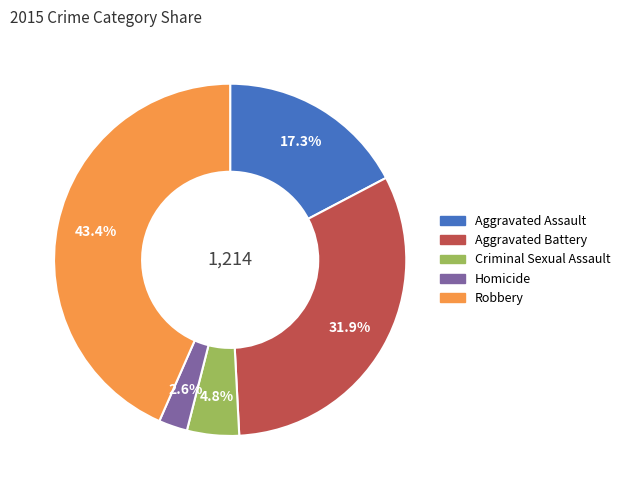

Rank the categories by value from highest to lowest.

Robbery, Aggravated Battery, Aggravated Assault, Criminal Sexual Assault, Homicide